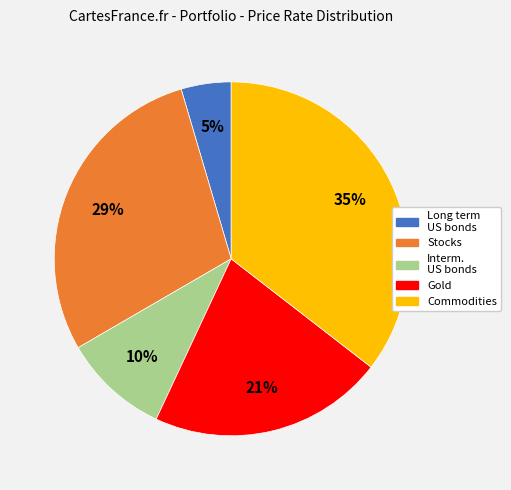

How many segments does this pie chart have?

5